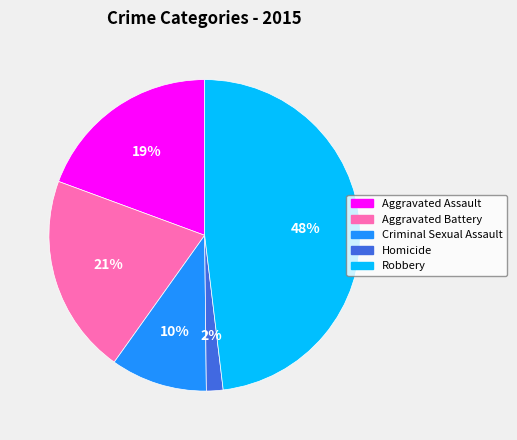

To the nearest percent, what is the combined percentage of Aggravated Assault and Robbery?

67%